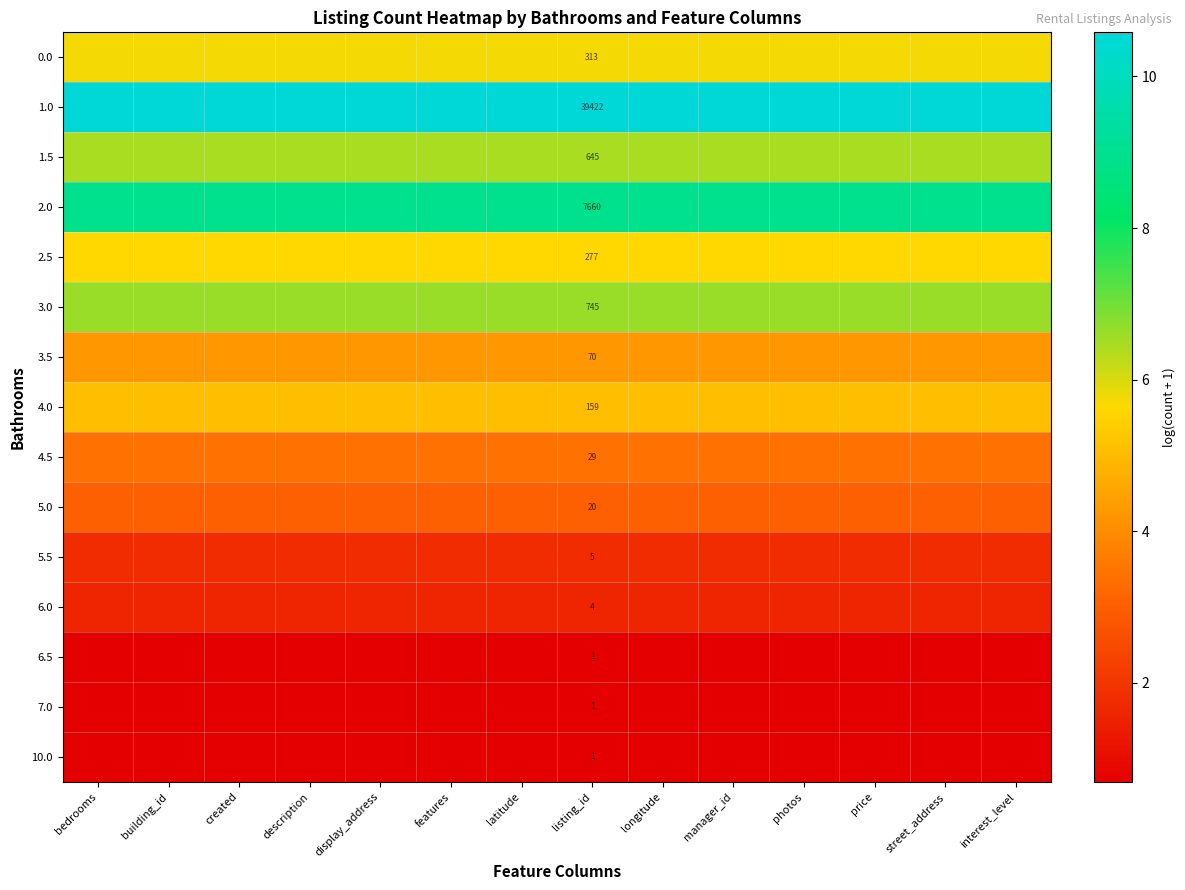

Which category has the highest value in the 3.0 series?

bedrooms